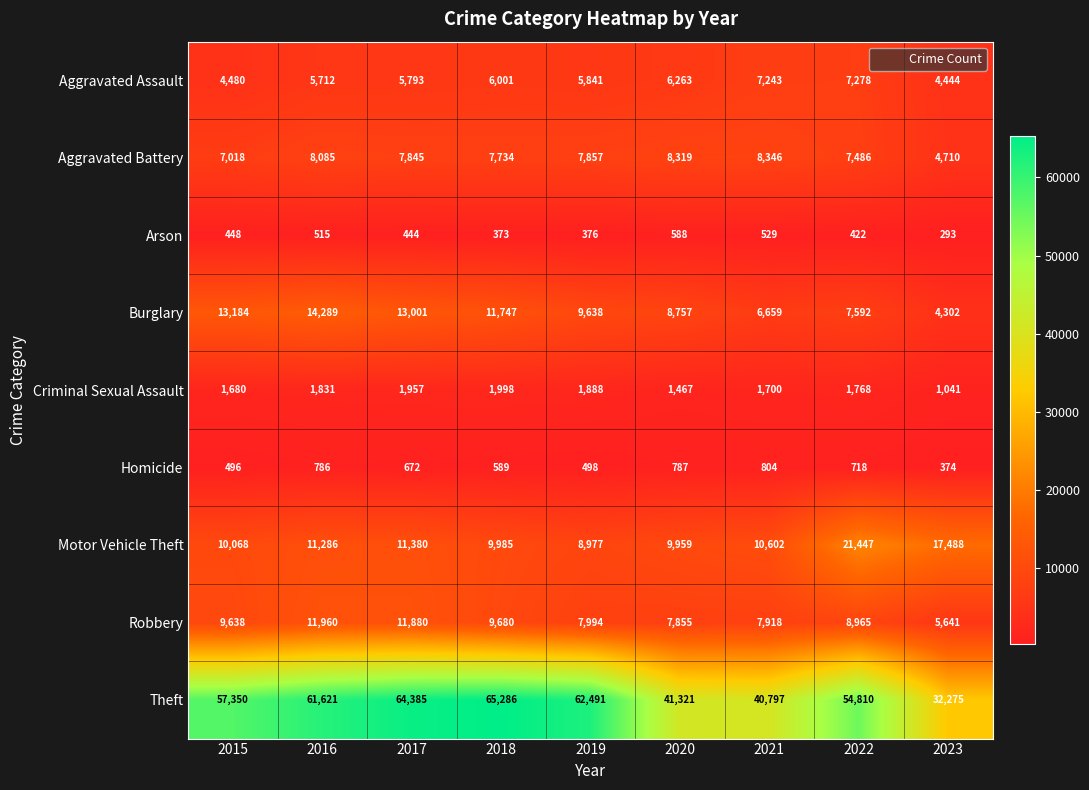

What is the difference between the maximum and minimum values in the Aggravated Battery series?

3636